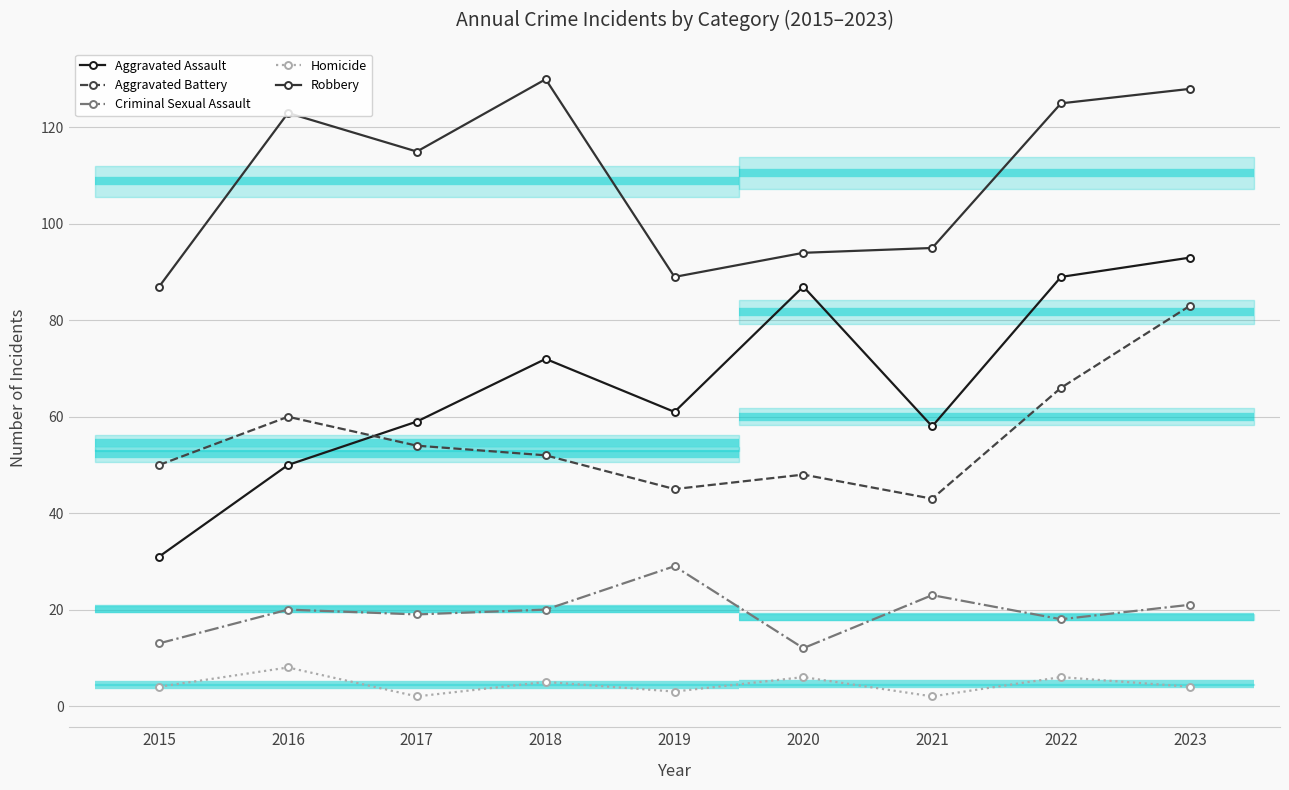

How many interior local valleys does the Robbery series have?

2